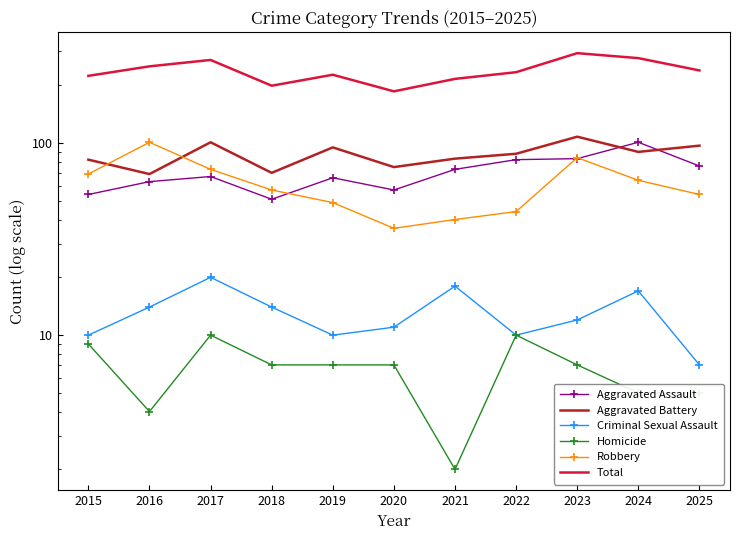

How many series are shown in this chart?

6